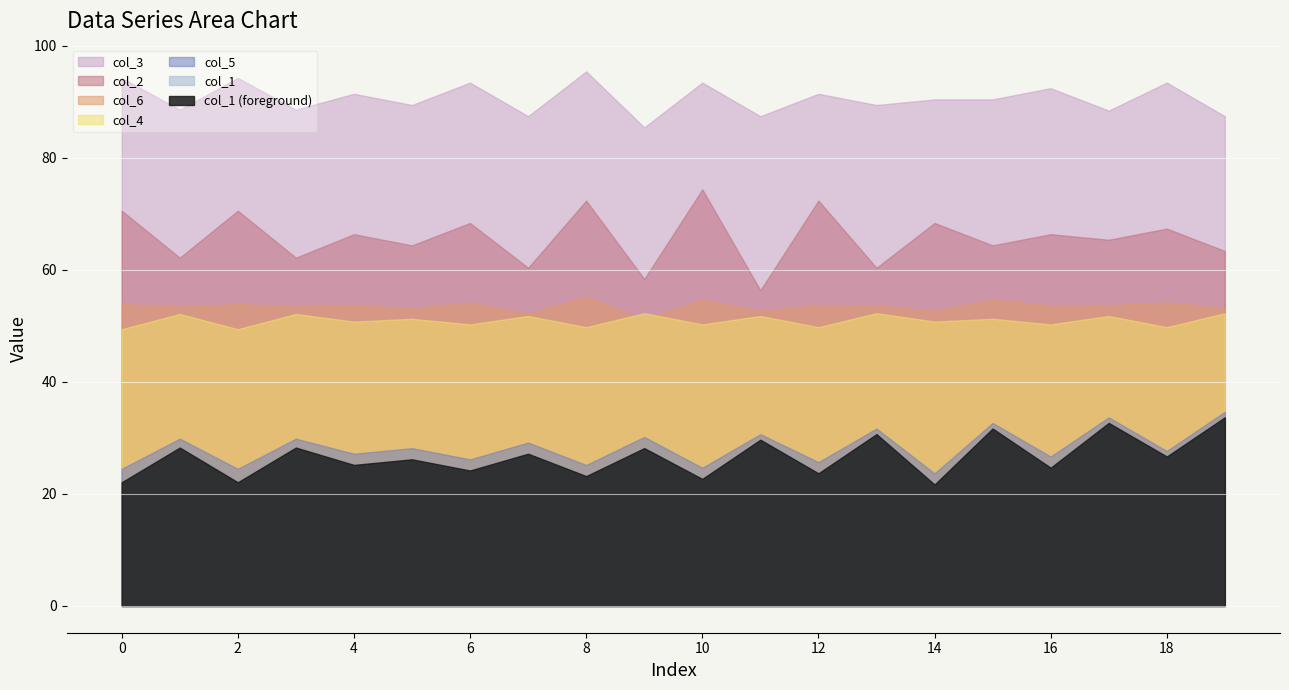

True or false: col_1 and col_2 intersect in this chart.

False